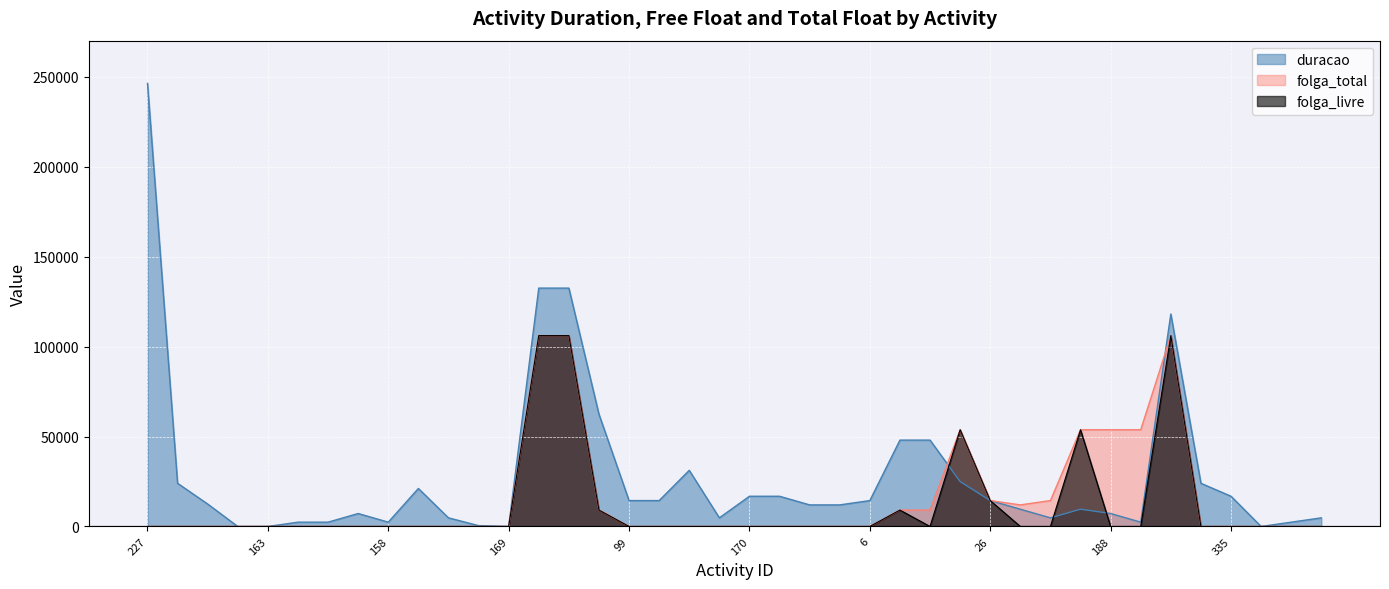

How many lines are shown in the chart?

3